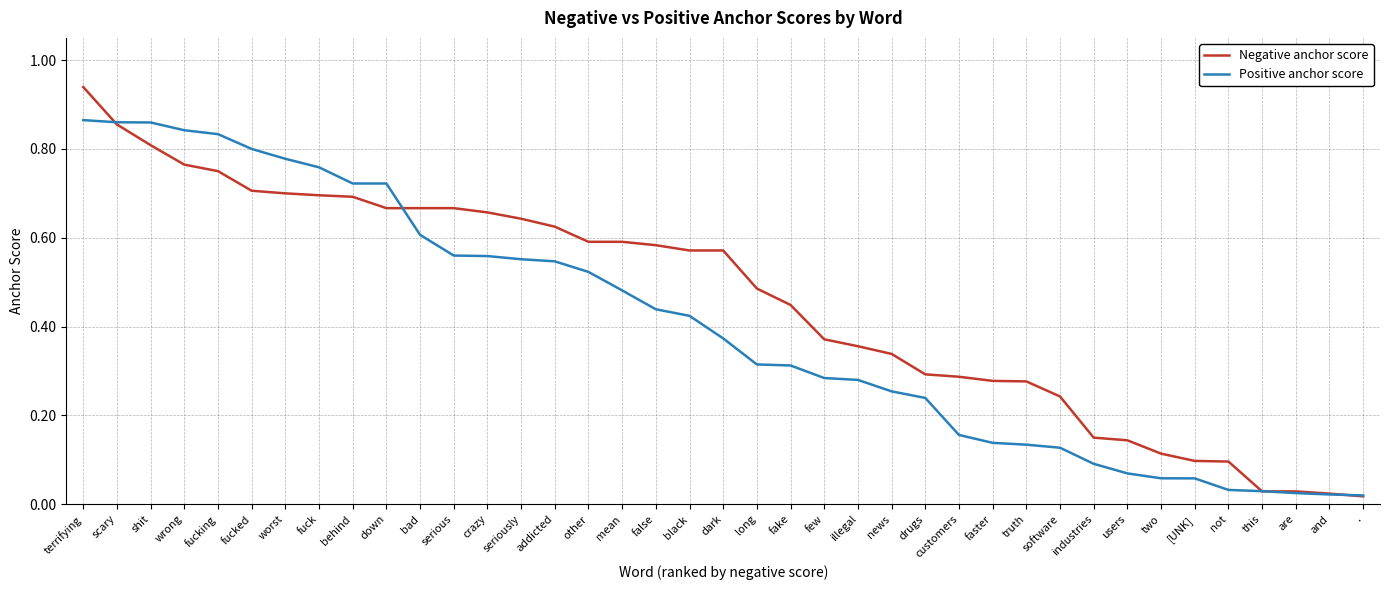

At which category does the chart reach its peak across all series?

terrifying